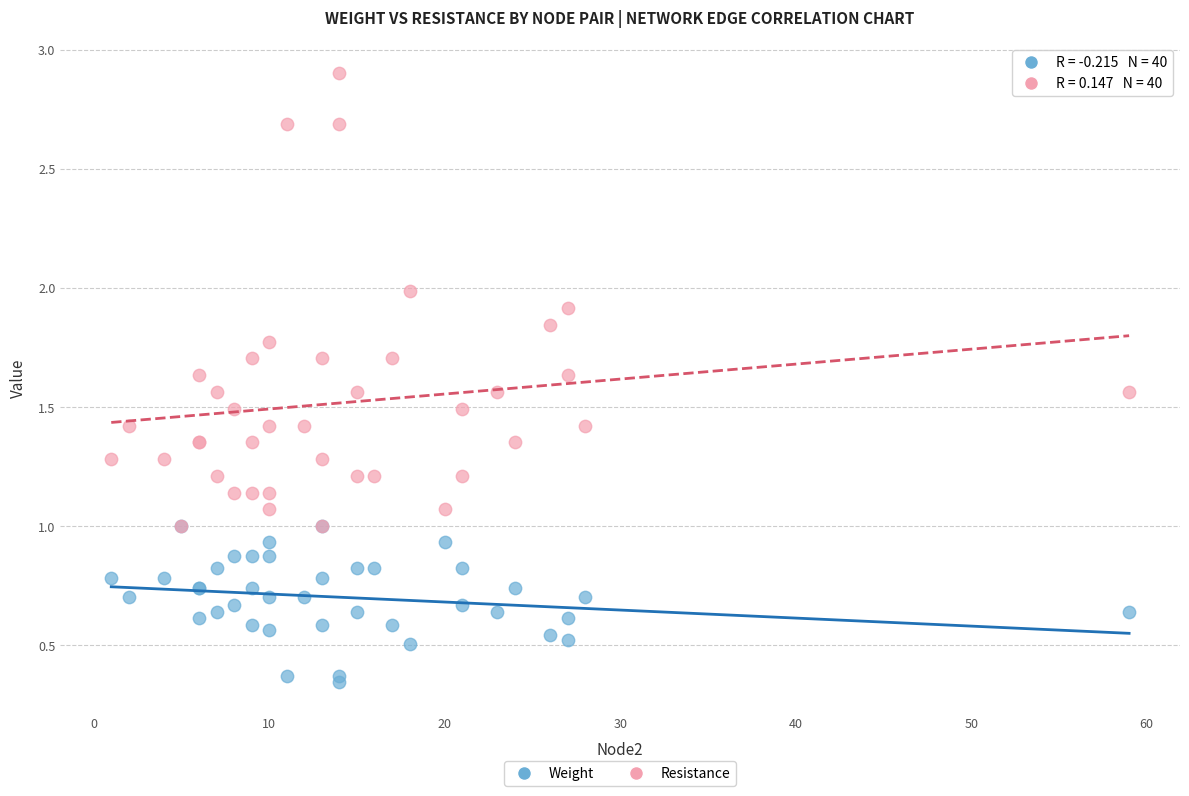

Which series has the widest spread of Y values?

Resistance